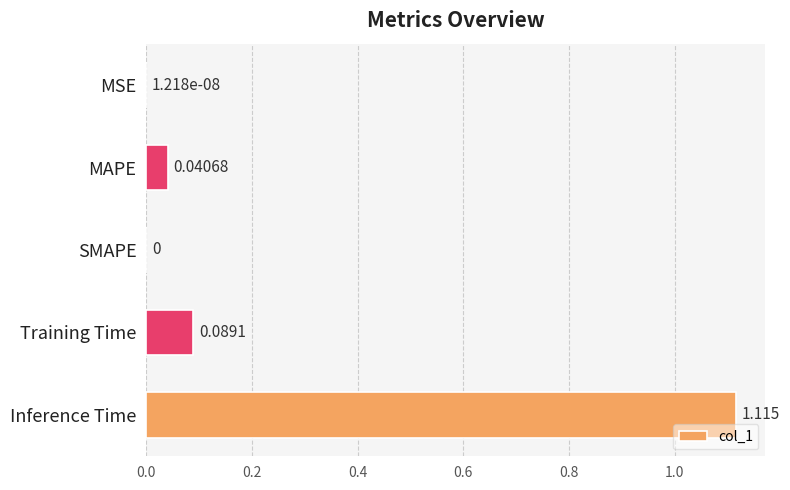

At which category does the chart reach its peak across all series?

Inference Time